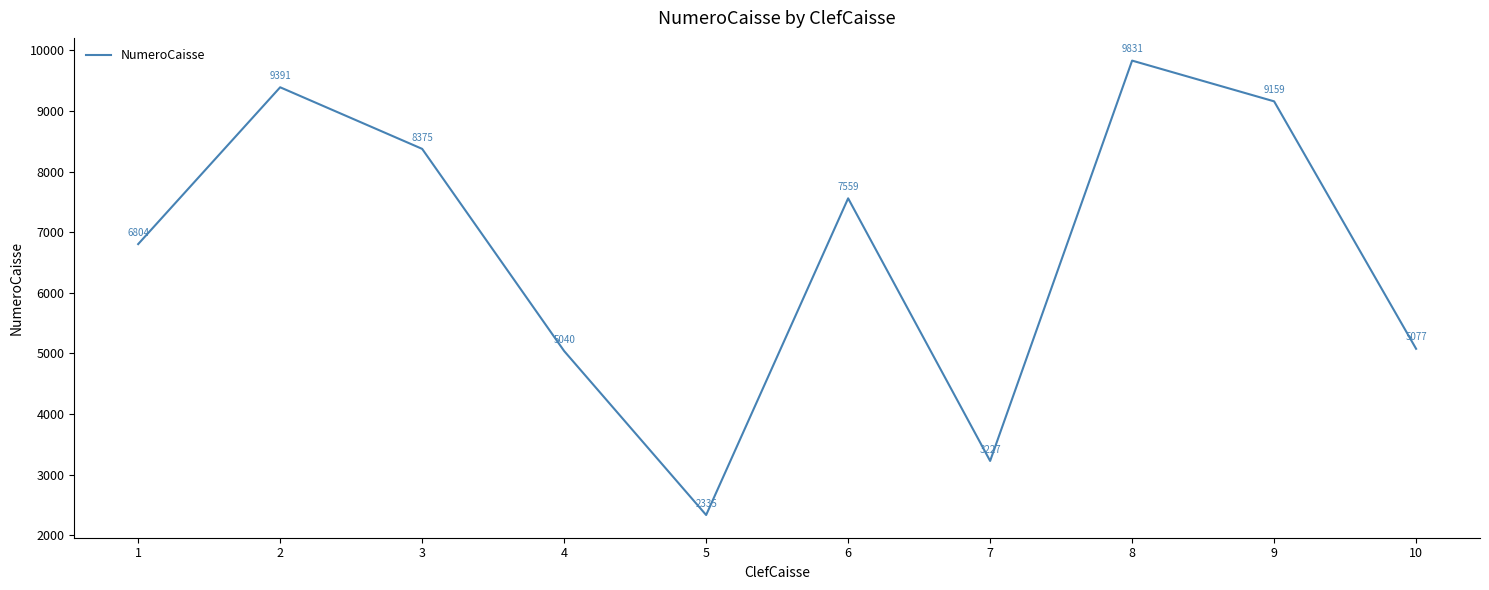

List the labels in order of value, smallest first.

5, 7, 4, 10, 1, 6, 3, 9, 2, 8